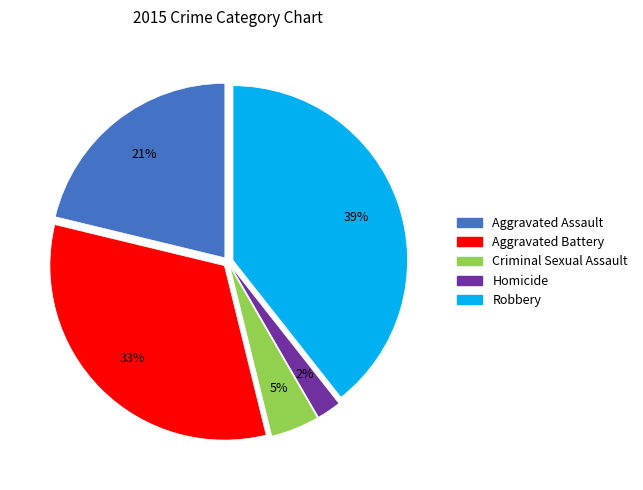

The Aggravated Battery slice represents 33% of the pie. True or false?

True